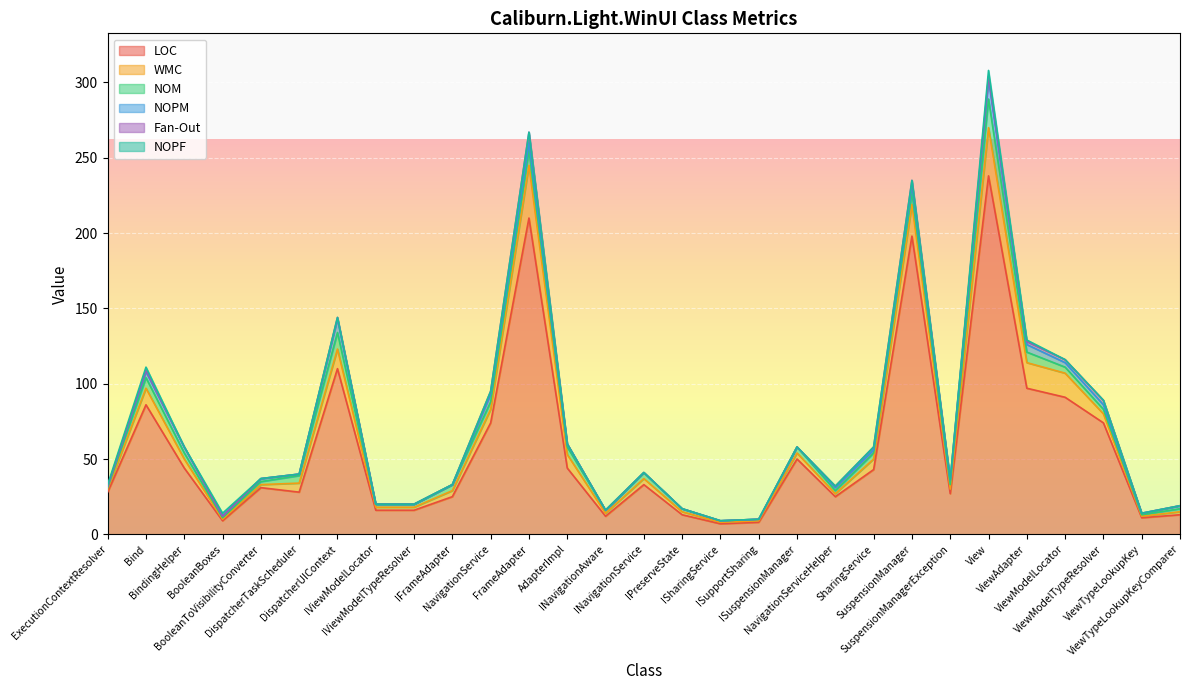

How many interior local valleys does the LOC series have?

7